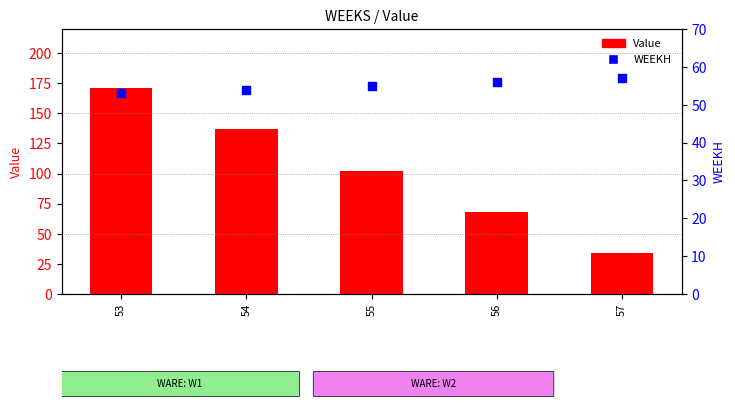

What is the total value across all series at 56?

124.3